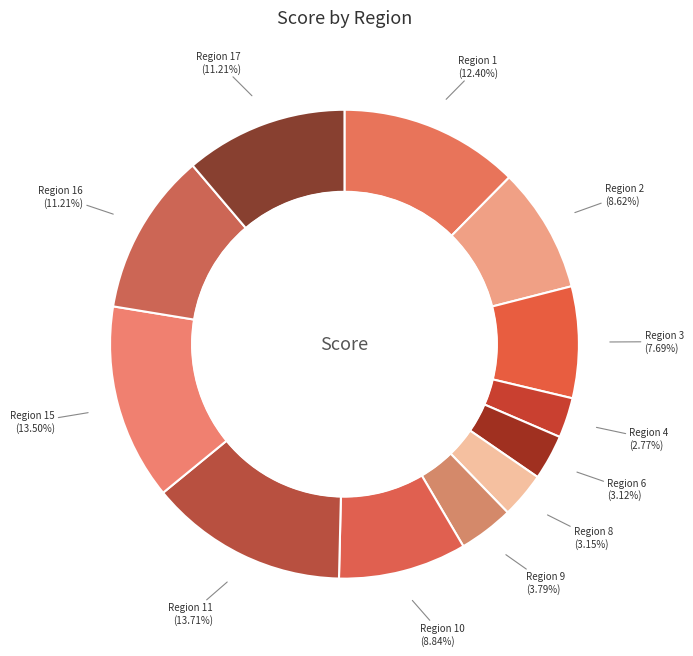

Is the sum of Region 15 and Region 17 greater than half?

No